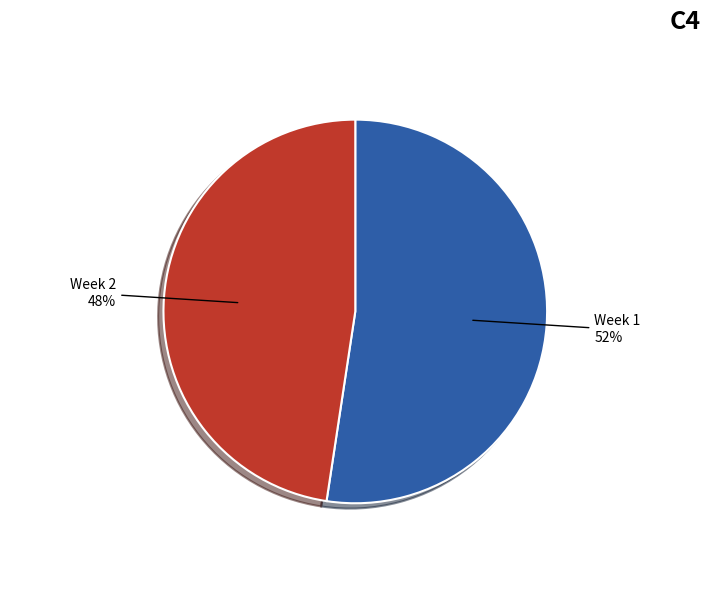

How many slices are in this pie chart?

2